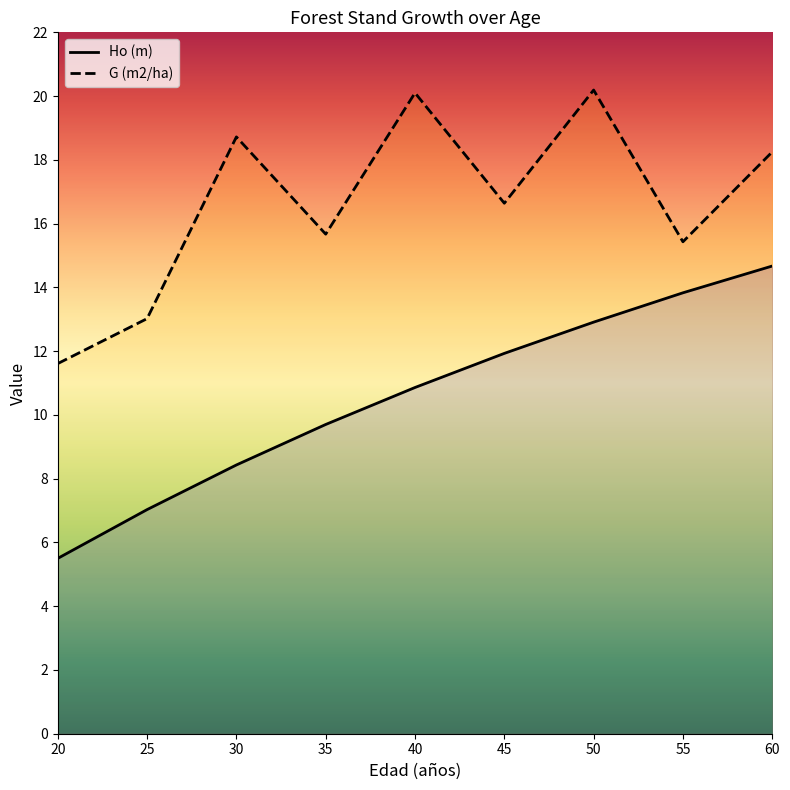

True or false: G (m2/ha) and Ho (m) intersect in this chart.

False